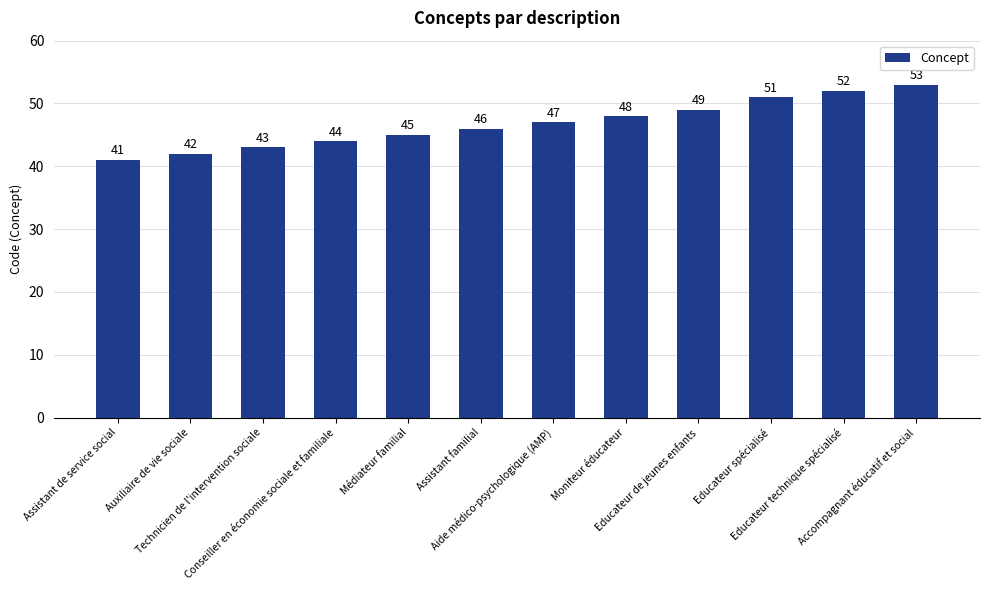

What is the maximum value shown in the chart?

53